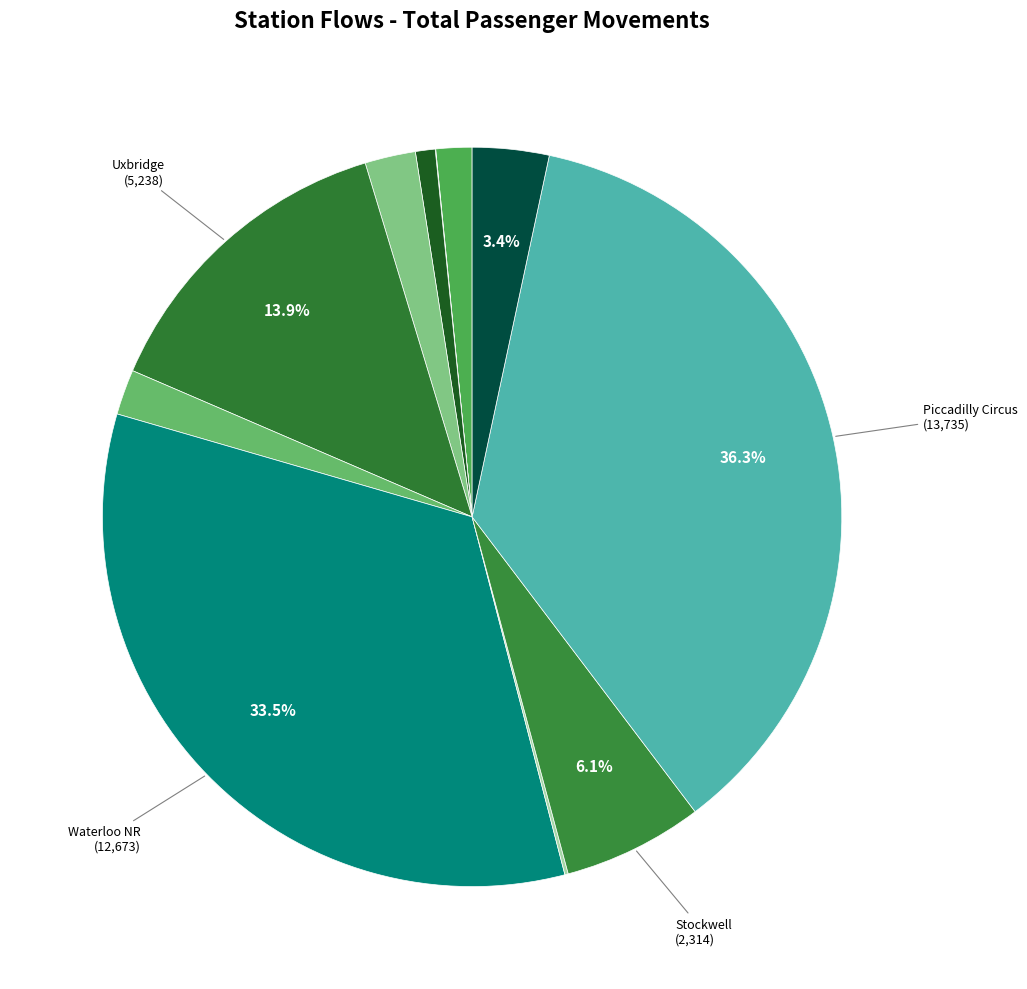

Is there any slice that represents more than half of the pie?

No